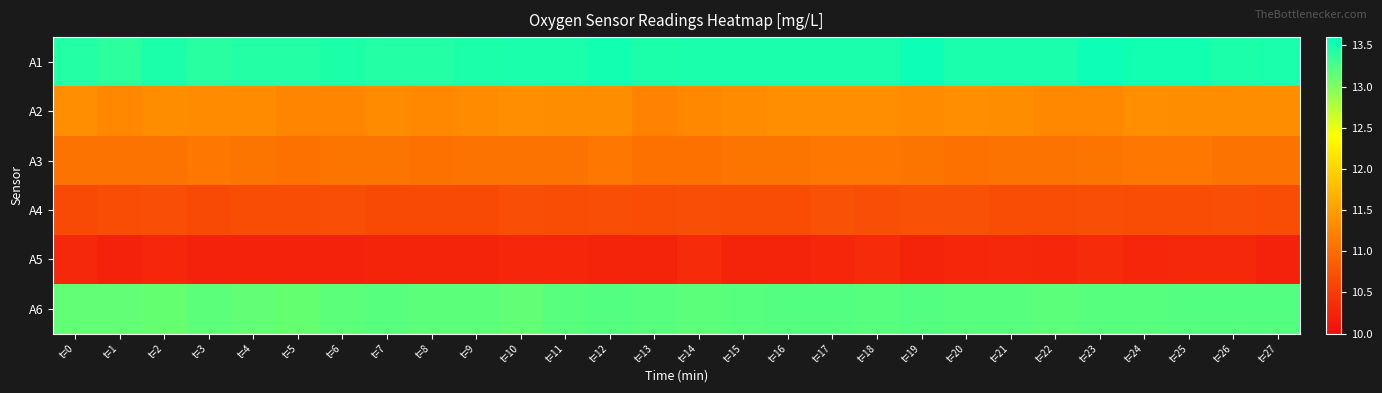

Reading left to right, list all the values displayed in this chart.

A1: t=0=13.4	t=1=13.4	t=2=13.5	t=3=13.4	t=4=13.4	t=5=13.4	t=6=13.5	t=7=13.4	t=8=13.4	t=9=13.5	t=10=13.5	t=11=13.5	t=12=13.5	t=13=13.5	t=14=13.5	t=15=13.5	t=16=13.5	t=17=13.5	t=18=13.5	t=19=13.5	t=20=13.5	t=21=13.5	t=22=13.5	t=23=13.5	t=24=13.5	t=25=13.5	t=26=13.5	t=27=13.5
A2: t=0=11.3	t=1=11.3	t=2=11.3	t=3=11.3	t=4=11.3	t=5=11.3	t=6=11.3	t=7=11.3	t=8=11.3	t=9=11.3	t=10=11.3	t=11=11.3	t=12=11.3	t=13=11.2	t=14=11.3	t=15=11.3	t=16=11.3	t=17=11.3	t=18=11.3	t=19=11.3	t=20=11.3	t=21=11.3	t=22=11.3	t=23=11.3	t=24=11.3	t=25=11.3	t=26=11.3	t=27=11.3
A3: t=0=11.1	t=1=11.1	t=2=11.1	t=3=11.1	t=4=11.1	t=5=11.1	t=6=11.1	t=7=11.1	t=8=11.1	t=9=11.1	t=10=11.1	t=11=11.1	t=12=11.1	t=13=11.1	t=14=11.1	t=15=11.1	t=16=11.1	t=17=11.1	t=18=11.1	t=19=11.1	t=20=11.1	t=21=11.1	t=22=11.1	t=23=11.1	t=24=11.1	t=25=11.1	t=26=11.1	t=27=11.1
A4: t=0=10.7	t=1=10.7	t=2=10.7	t=3=10.7	t=4=10.7	t=5=10.7	t=6=10.7	t=7=10.7	t=8=10.7	t=9=10.7	t=10=10.7	t=11=10.7	t=12=10.7	t=13=10.7	t=14=10.7	t=15=10.7	t=16=10.7	t=17=10.7	t=18=10.7	t=19=10.7	t=20=10.7	t=21=10.7	t=22=10.7	t=23=10.7	t=24=10.7	t=25=10.7	t=26=10.7	t=27=10.7
A5: t=0=10.3	t=1=10.2	t=2=10.3	t=3=10.2	t=4=10.2	t=5=10.2	t=6=10.2	t=7=10.2	t=8=10.2	t=9=10.2	t=10=10.3	t=11=10.3	t=12=10.2	t=13=10.2	t=14=10.3	t=15=10.2	t=16=10.2	t=17=10.3	t=18=10.3	t=19=10.2	t=20=10.3	t=21=10.3	t=22=10.3	t=23=10.3	t=24=10.3	t=25=10.3	t=26=10.3	t=27=10.2
A6: t=0=13.1	t=1=13.1	t=2=13.1	t=3=13.2	t=4=13.1	t=5=13.1	t=6=13.2	t=7=13.2	t=8=13.2	t=9=13.2	t=10=13.1	t=11=13.2	t=12=13.2	t=13=13.2	t=14=13.2	t=15=13.2	t=16=13.2	t=17=13.2	t=18=13.2	t=19=13.2	t=20=13.2	t=21=13.2	t=22=13.2	t=23=13.2	t=24=13.2	t=25=13.2	t=26=13.2	t=27=13.2